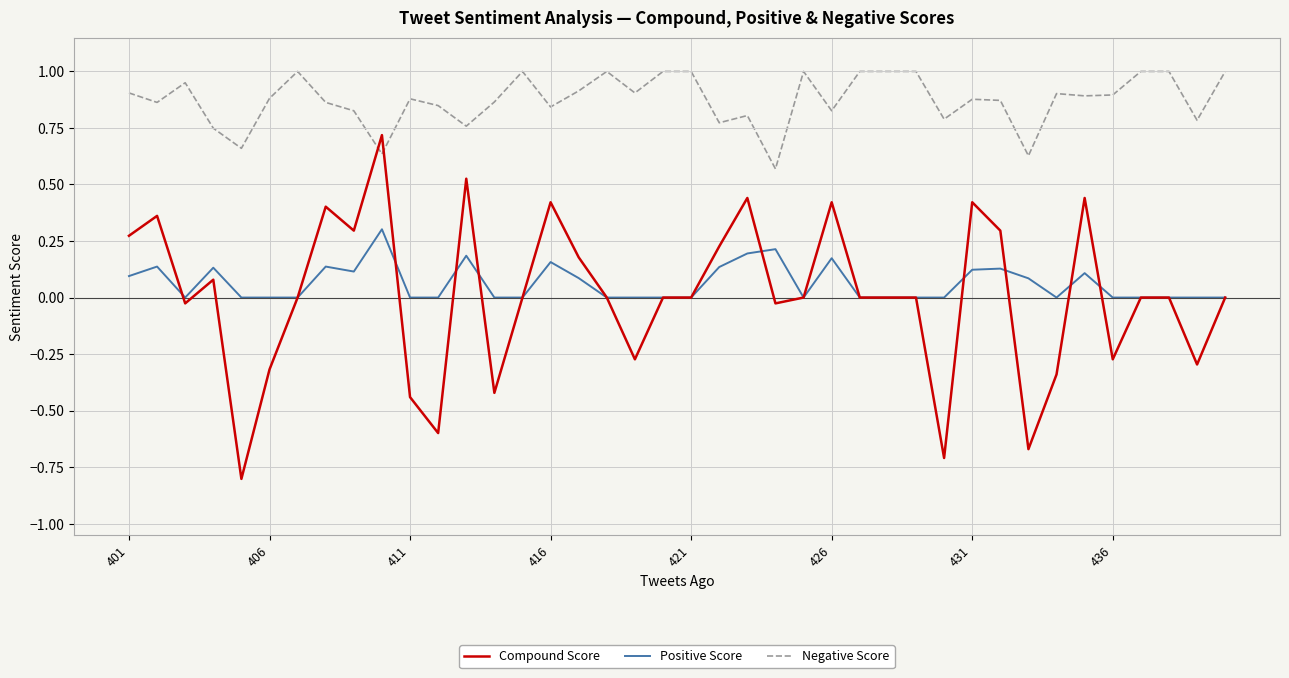

List the series in order of their peak value, highest first.

Negative Score, Compound Score, Positive Score